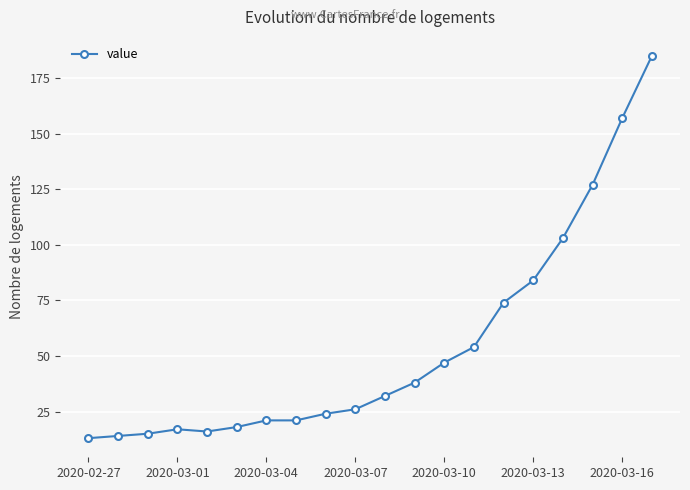

What is the maximum value shown in the chart?

185